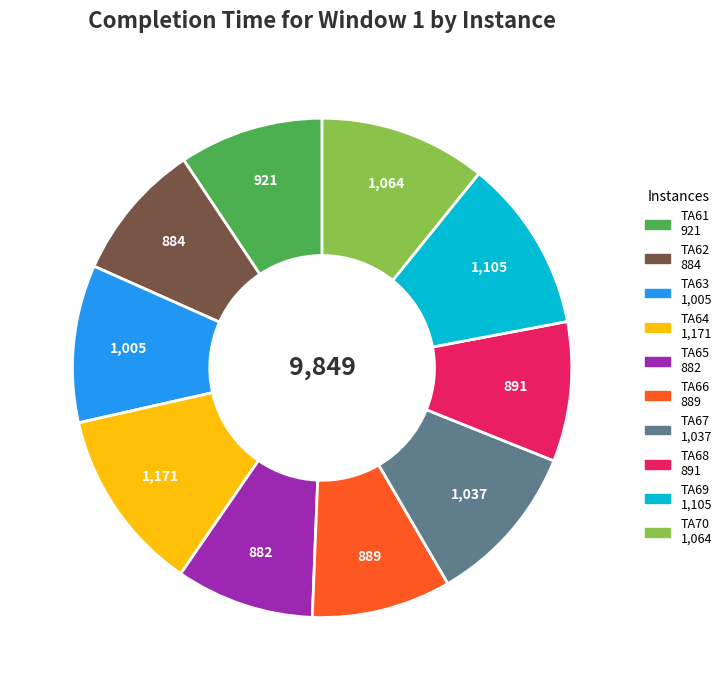

How many slices are in this pie chart?

10